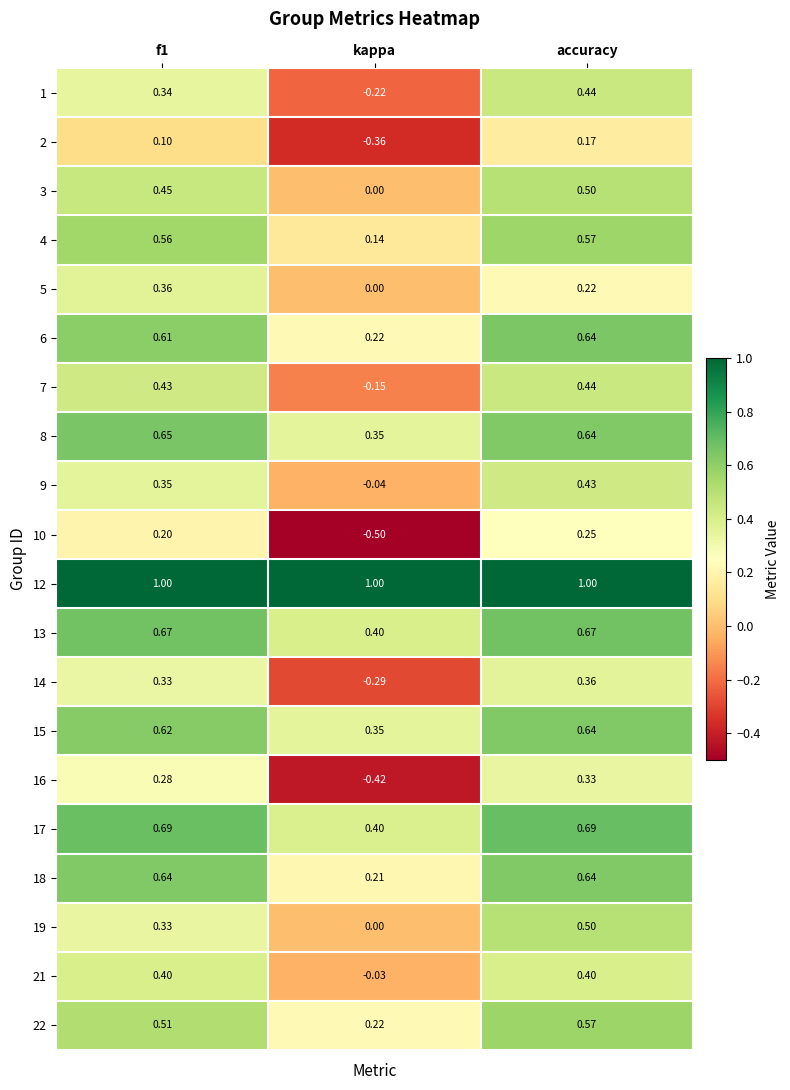

Is the value of 12 at kappa greater than the value of 14 at kappa?

Yes